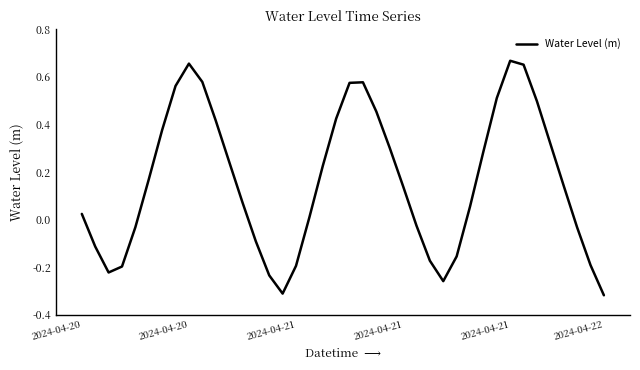

What is the difference between the maximum and minimum values?

1.0